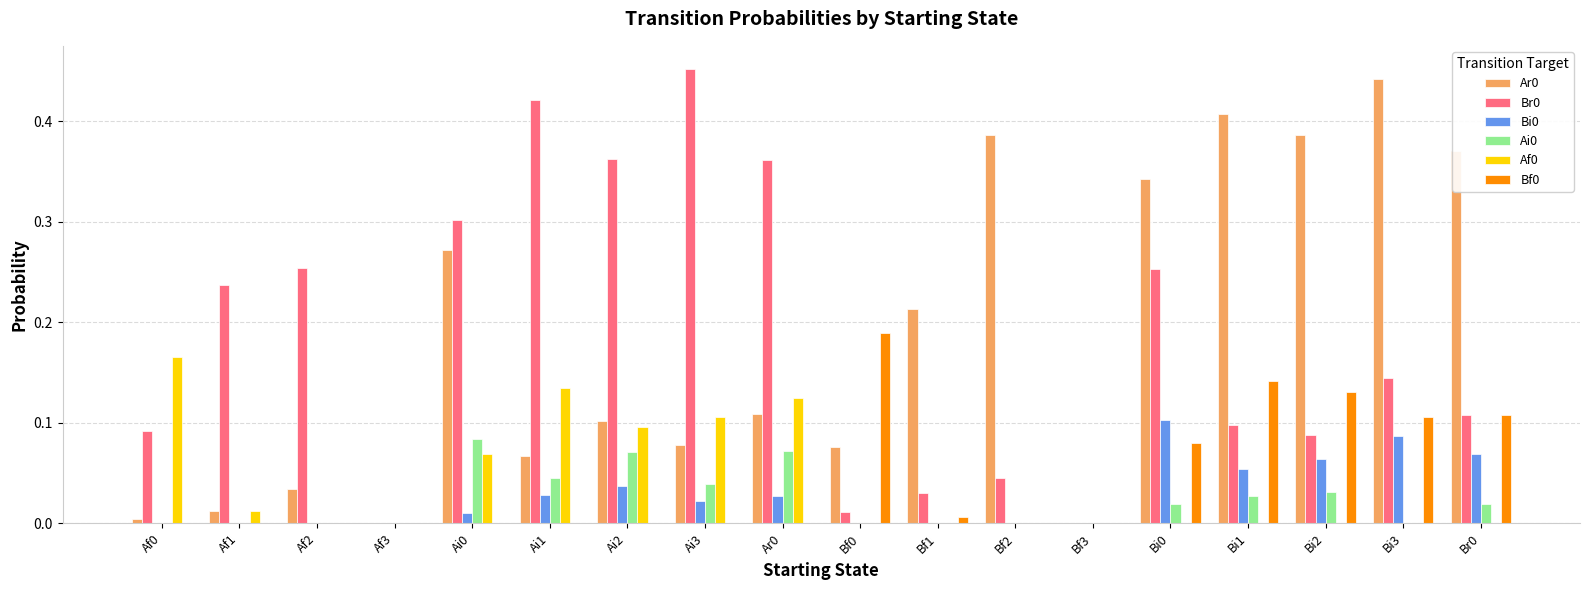

What is the sum of all Ar0 values?

3.3